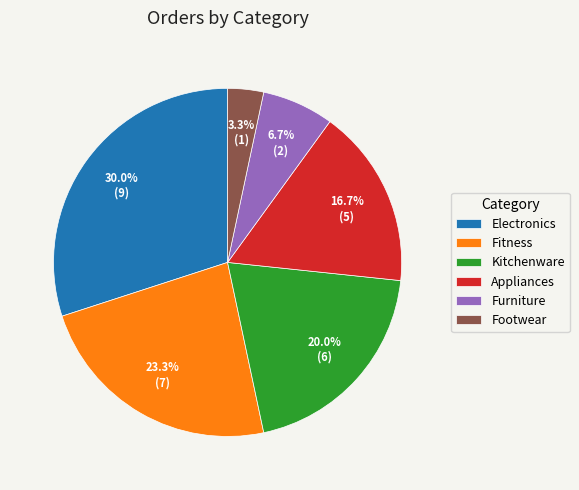

How much of the chart is everything except Fitness?

76.7%